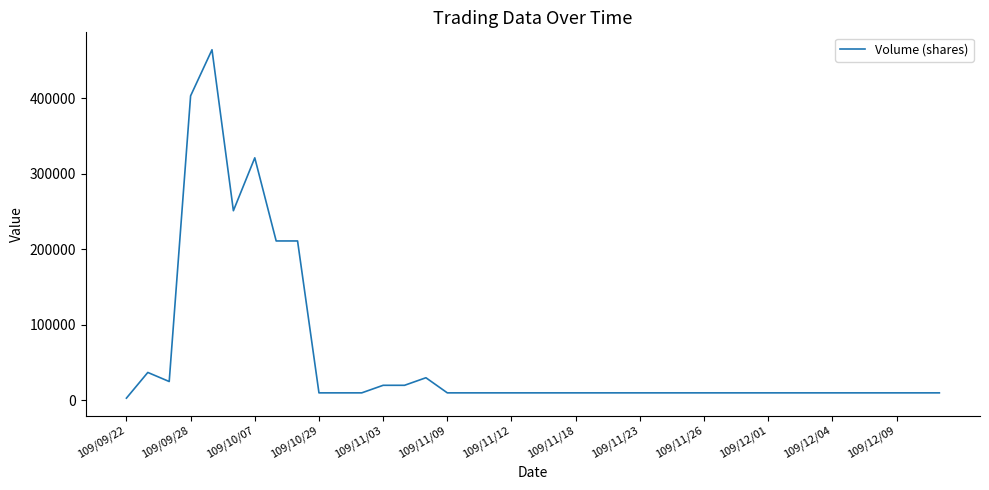

Reading right to left, list all the values displayed in this chart.

10000	10000	10000	10000	10000	10000	10000	10000	10000	10000	10000	10000	10000	10000	10000	10000	10000	10000	10000	10000	10000	10000	10000	10000	30000	20000	20000	10000	10000	10000	211000	211000	321000	251000	464000	403000	25000	37000	3000